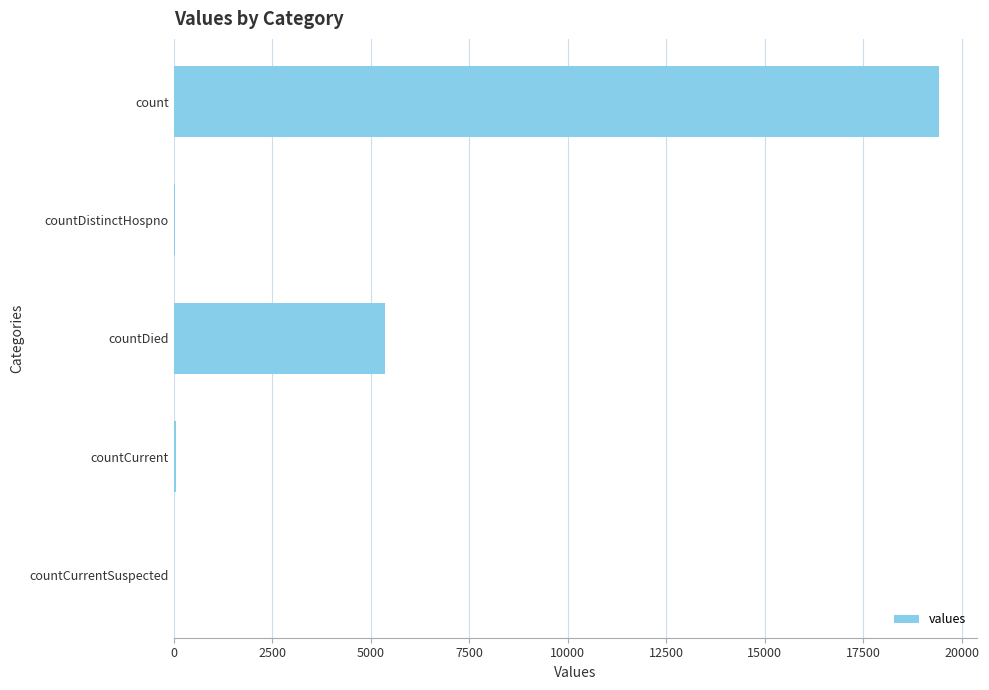

How many distinct data groups are displayed?

1